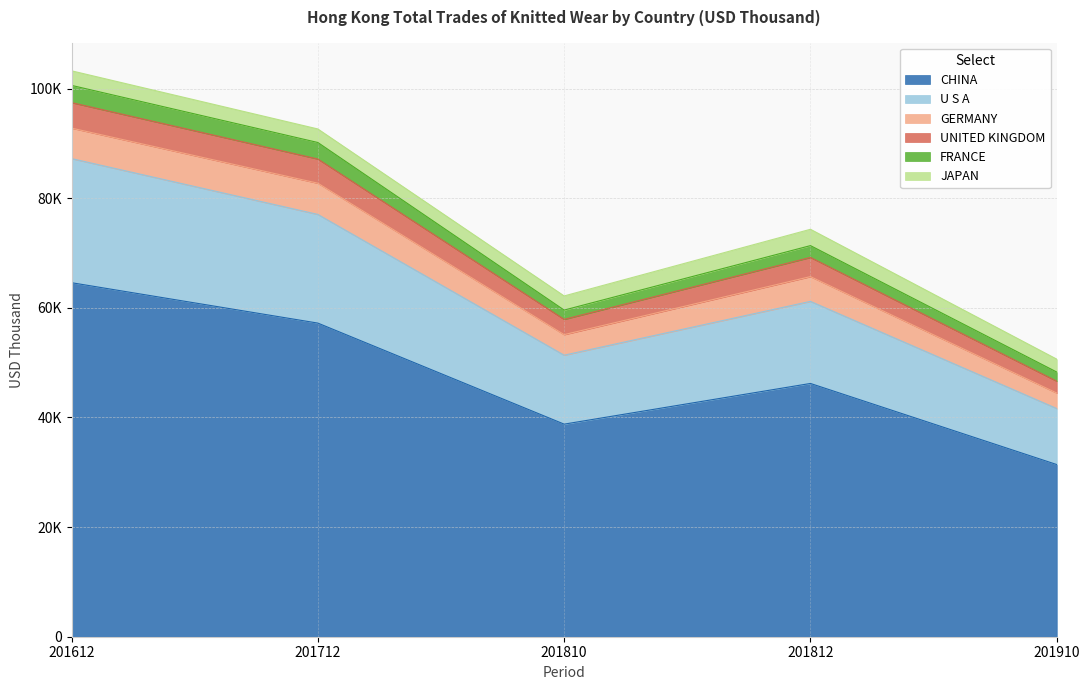

Does the chart have visible grid lines?

Yes